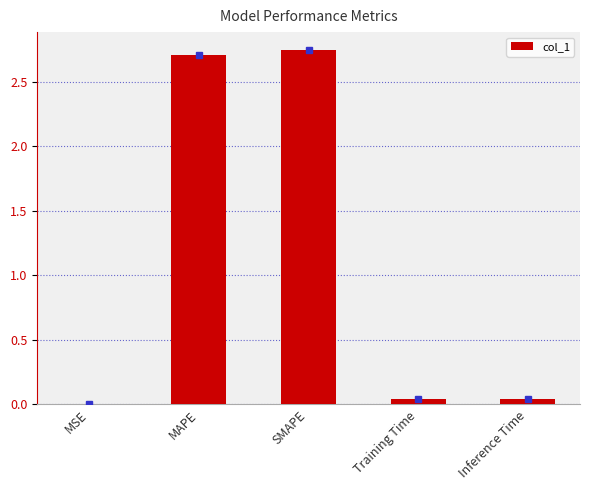

What is the average value?

1.1